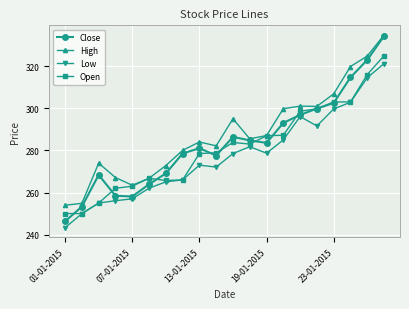

What is the value of the Low point at the 19th from the left?

314.5